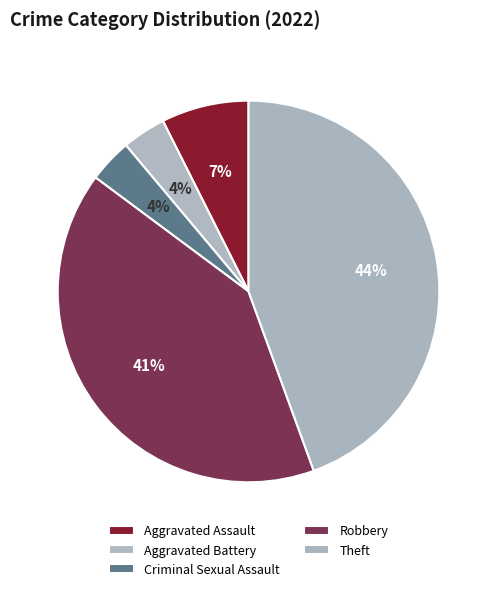

Count the number of slices in the pie.

5